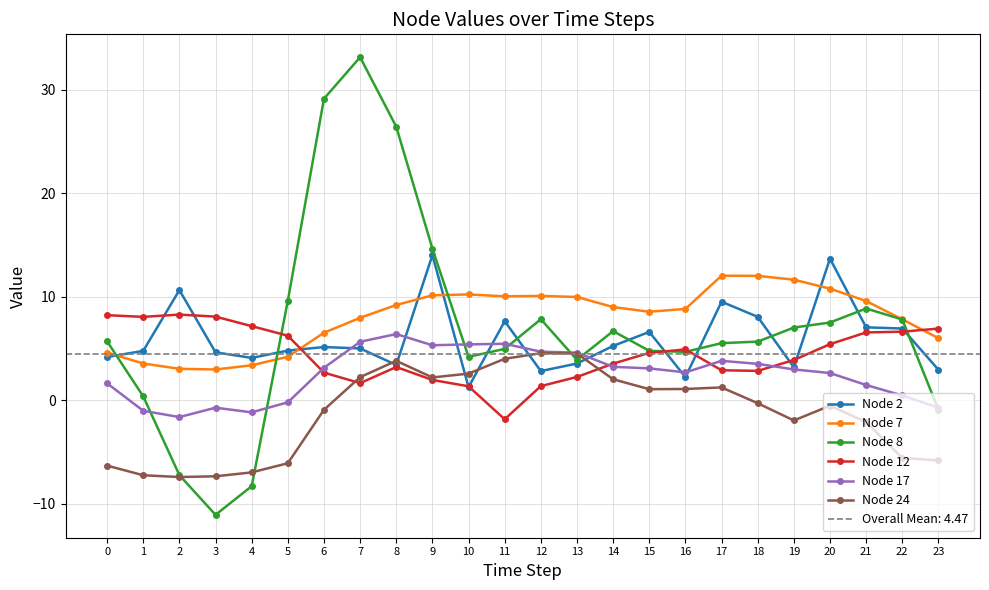

Between 23 and 11, which is larger?

11